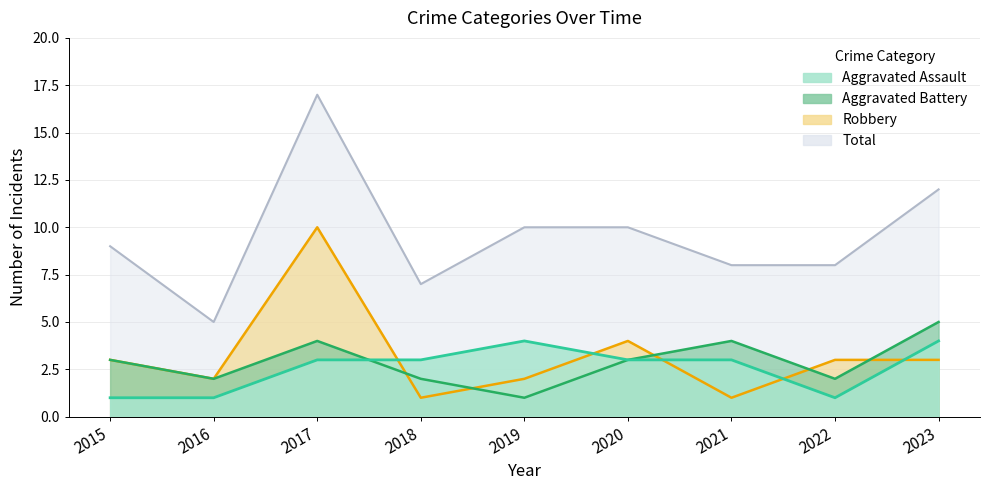

True or false: Aggravated Battery has a value of 1 at 2020.

False